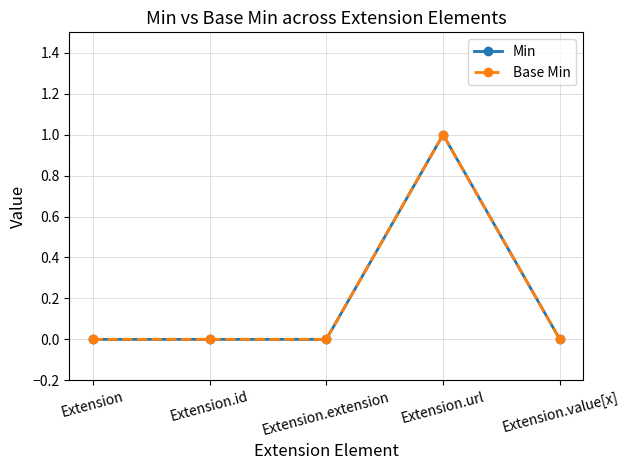

True or false: Base Min and Min intersect in this chart.

False